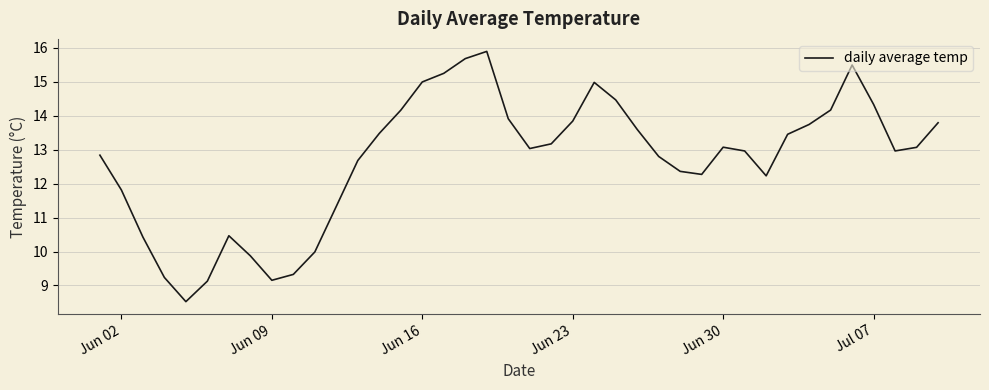

What is the greatest value displayed?

15.9